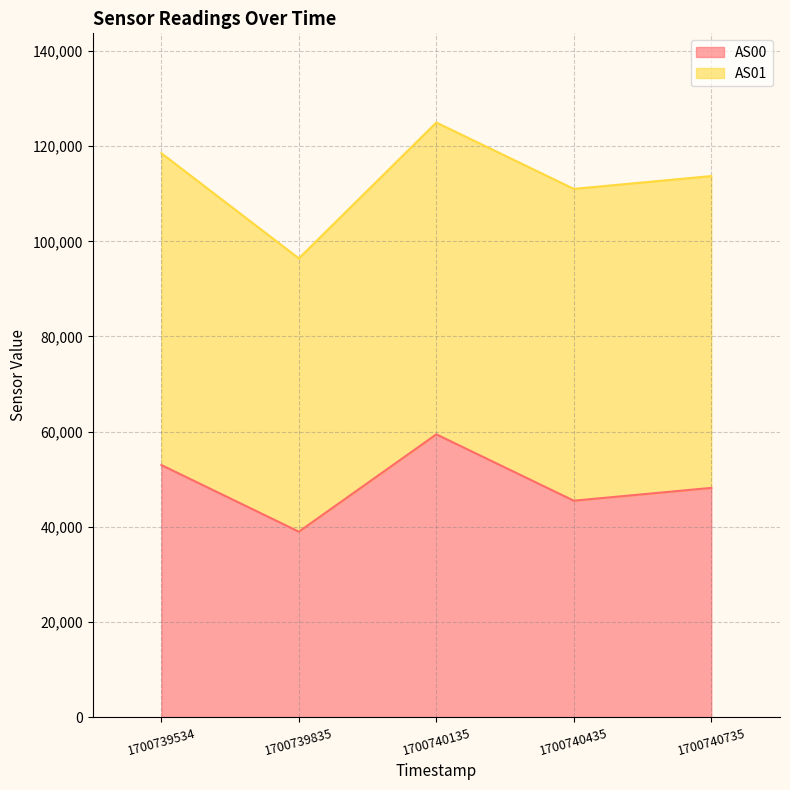

The chart shows a value of 59430 at 1700740135. True or false?

True